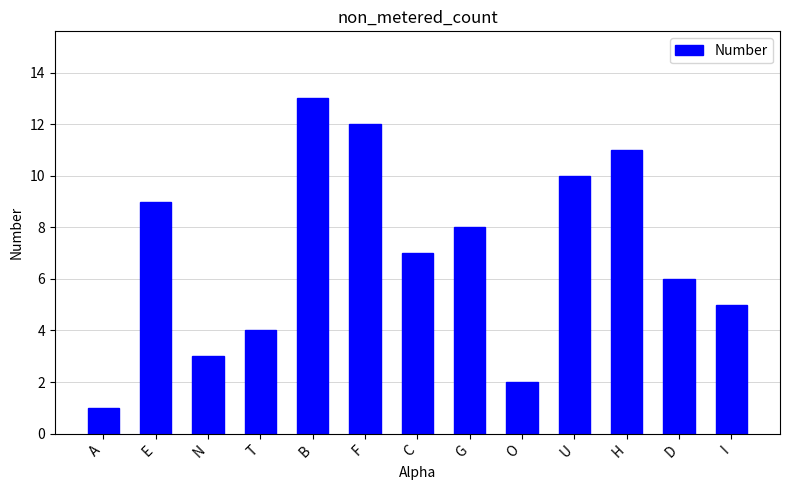

Are the bars grouped side by side (vs. stacked)?

No